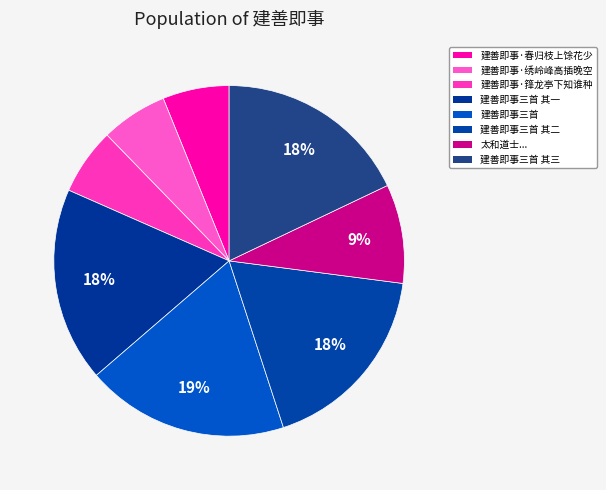

How many segments does this pie chart have?

8